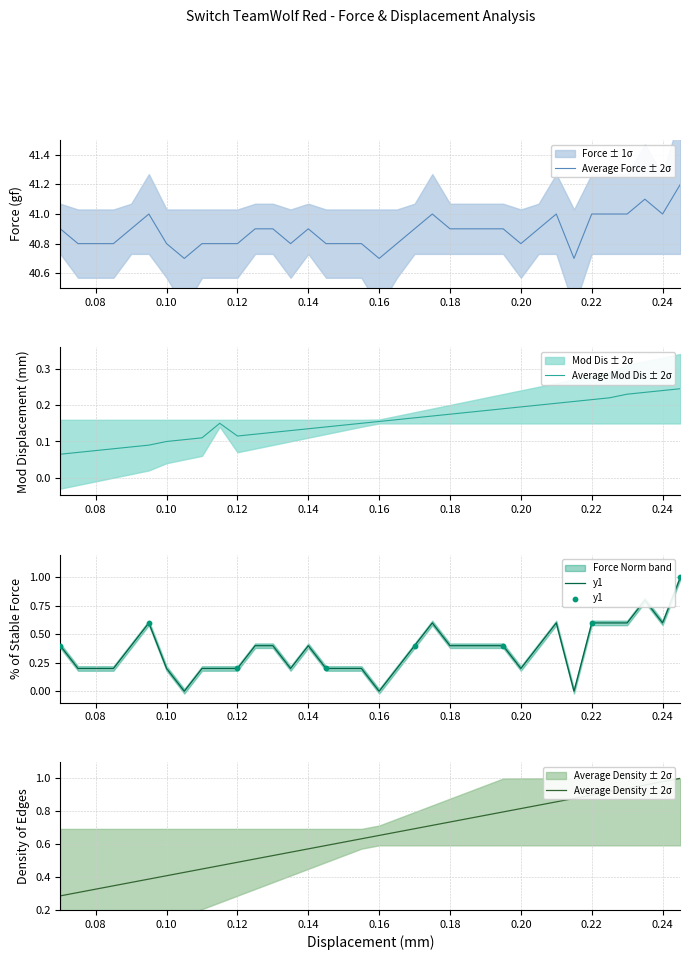

True or false: Average Force ± 2σ has a value of 11.3 at 0.20.

False